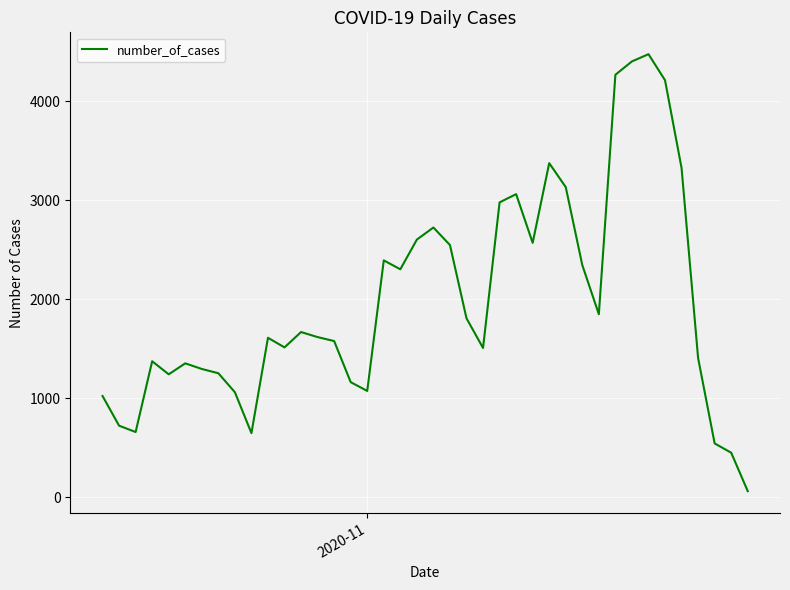

How many interior local valleys (lower than both neighbors) does the data have?

9